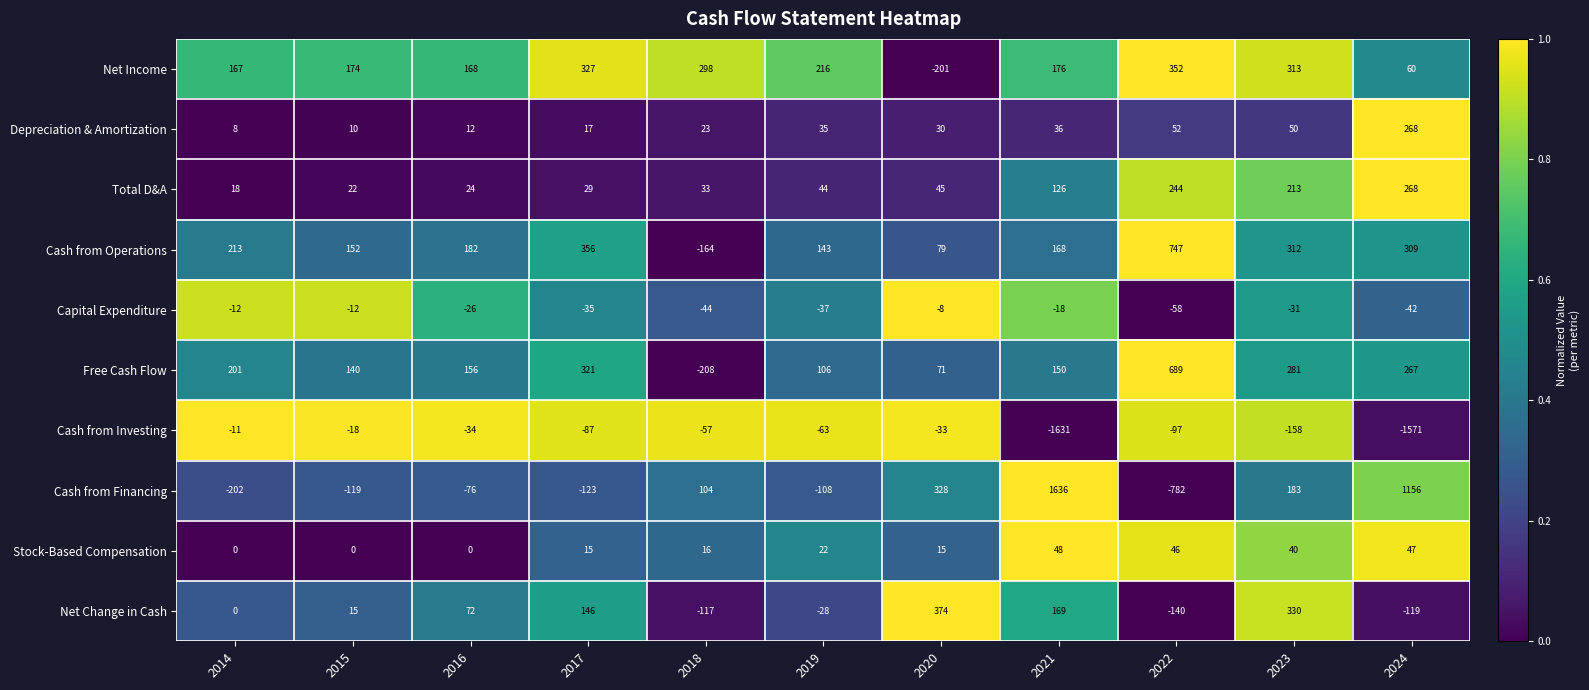

At how many categories does at least one series exceed 0?

11